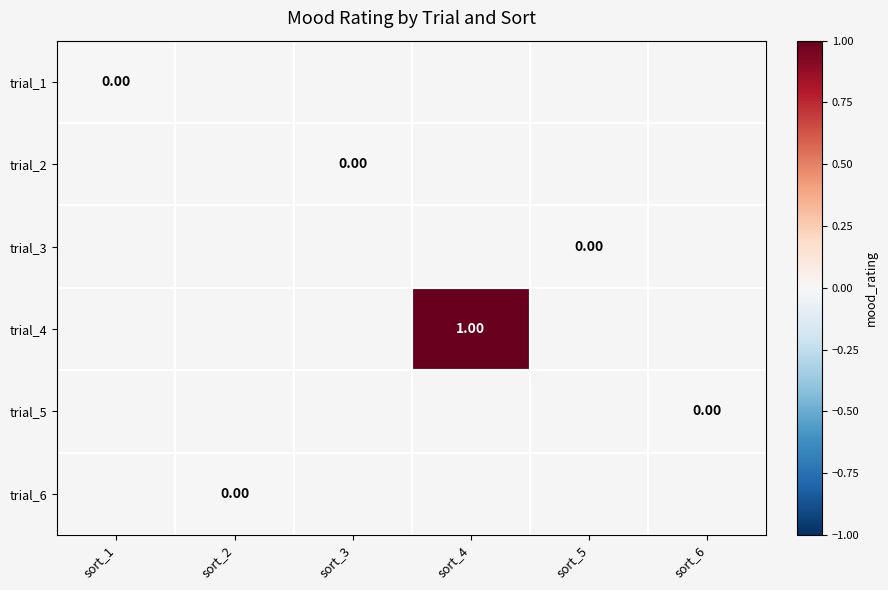

At which label is trial_1 closest to 0?

sort_1